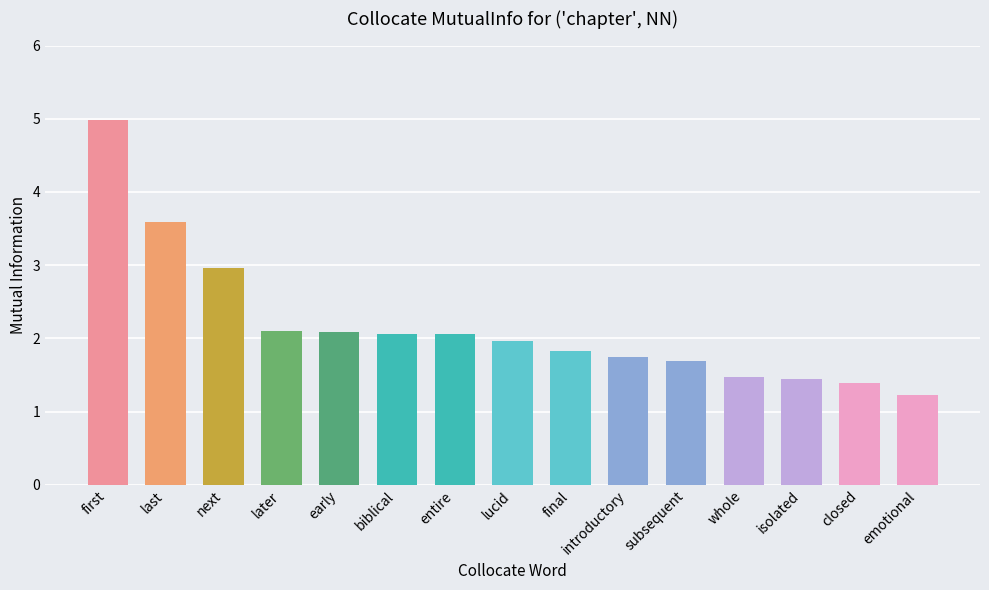

What is the value of the 15th bar from the left?

1.2